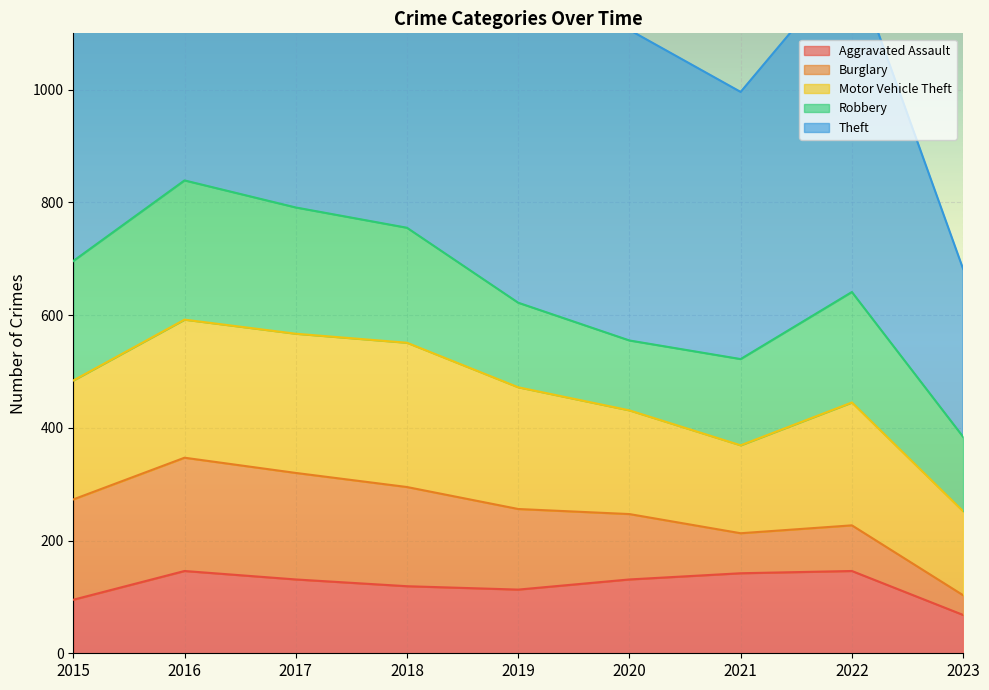

Reading right to left, what are all the values shown in this chart?

Aggravated Assault: 2023=68	2022=146	2021=142	2020=131	2019=113	2018=119	2017=131	2016=146	2015=95
Burglary: 2023=35	2022=81	2021=71	2020=116	2019=143	2018=176	2017=189	2016=201	2015=178
Motor Vehicle Theft: 2023=149	2022=218	2021=156	2020=184	2019=216	2018=256	2017=247	2016=245	2015=211
Robbery: 2023=132	2022=196	2021=153	2020=124	2019=150	2018=204	2017=224	2016=247	2015=212
Theft: 2023=298	2022=590	2021=474	2020=551	2019=841	2018=856	2017=916	2016=858	2015=774